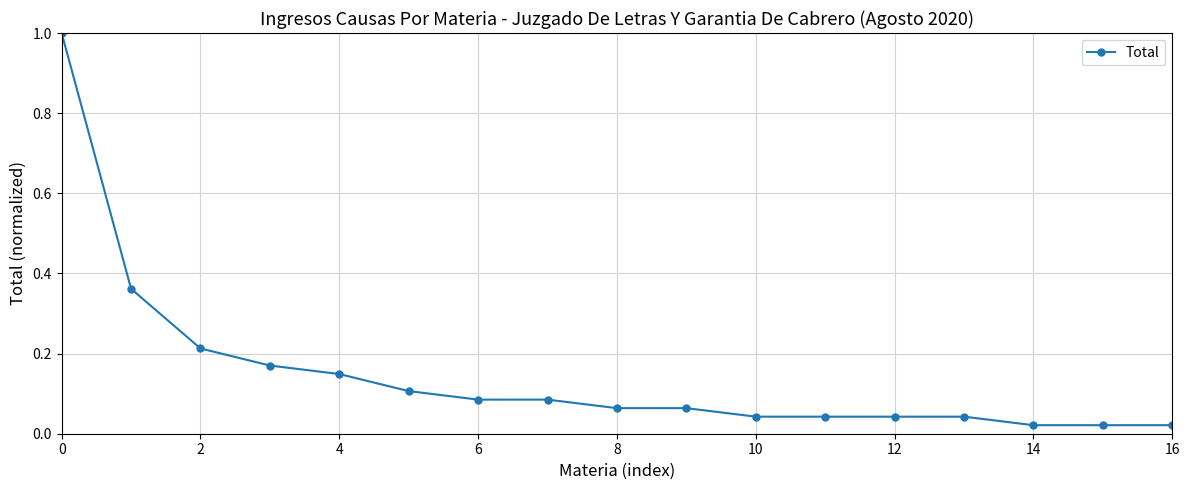

What is the maximum value shown in the chart?

1.0